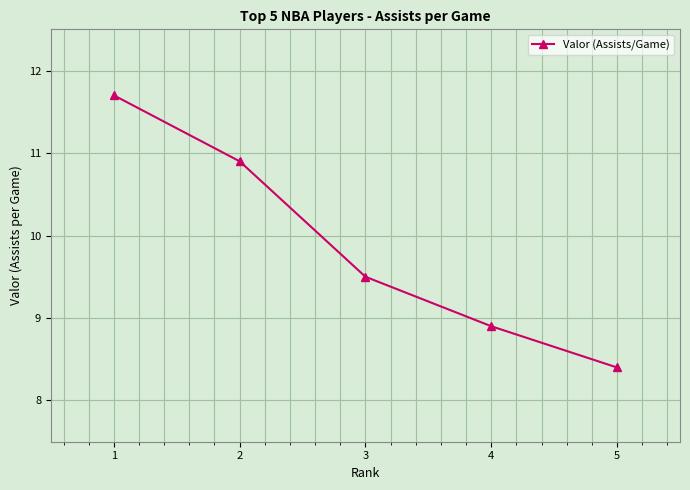

What is the value of the 3rd point from the left?

9.5